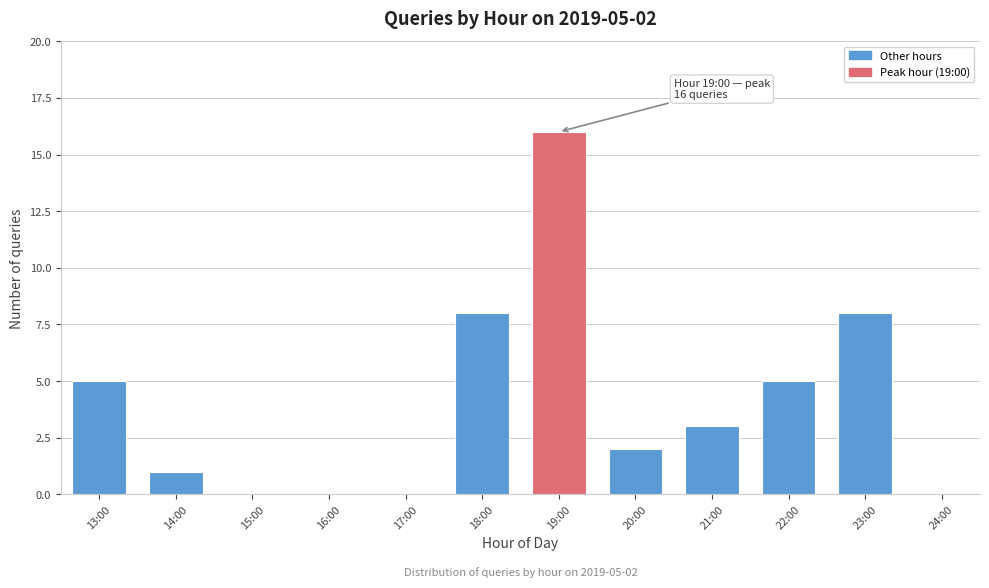

Reading left to right, extract all data points from this chart.

13:00=5	14:00=1	15:00=0	16:00=0	17:00=0	18:00=8	19:00=16	20:00=2	21:00=3	22:00=5	23:00=8	24:00=0